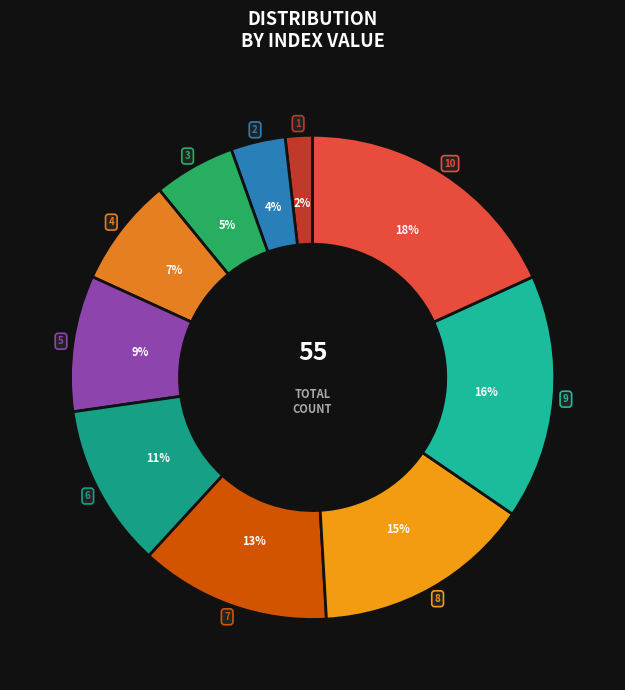

Rank the categories by value from highest to lowest.

10, 9, 8, 7, 6, 5, 4, 3, 2, 1